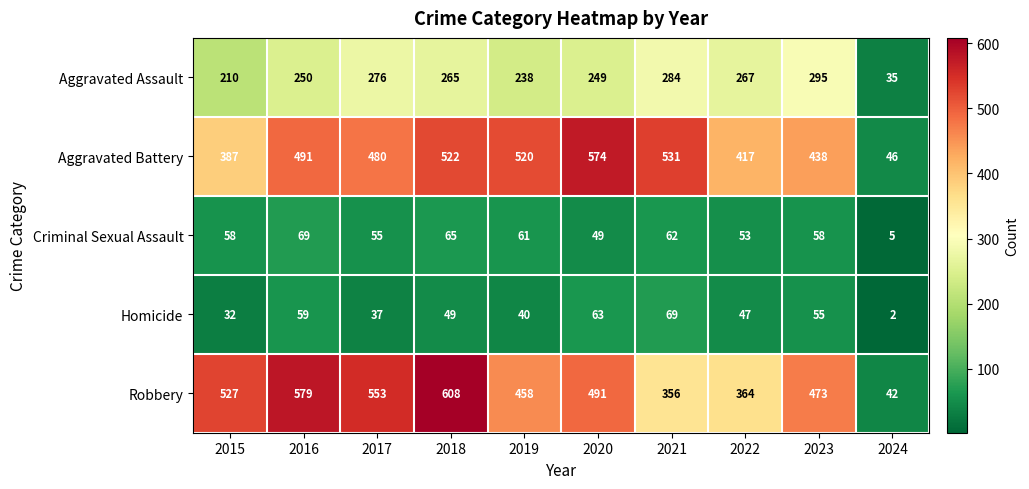

What is the difference between the maximum and minimum values in the Homicide series?

67